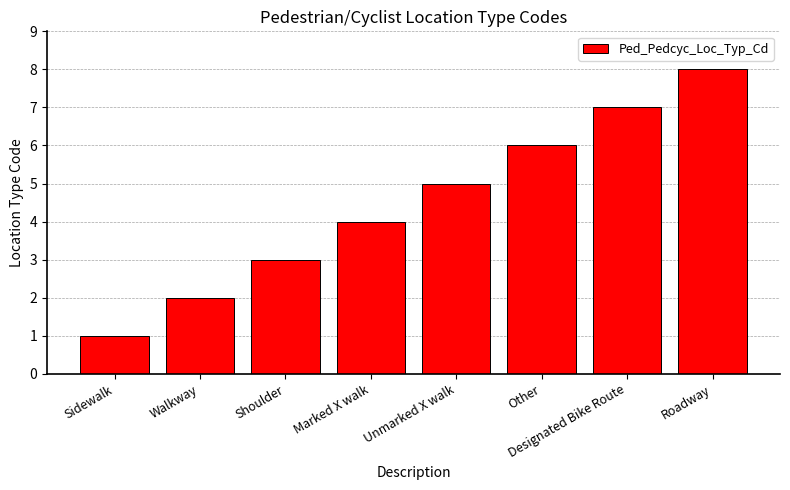

How many data points does each series have?

8